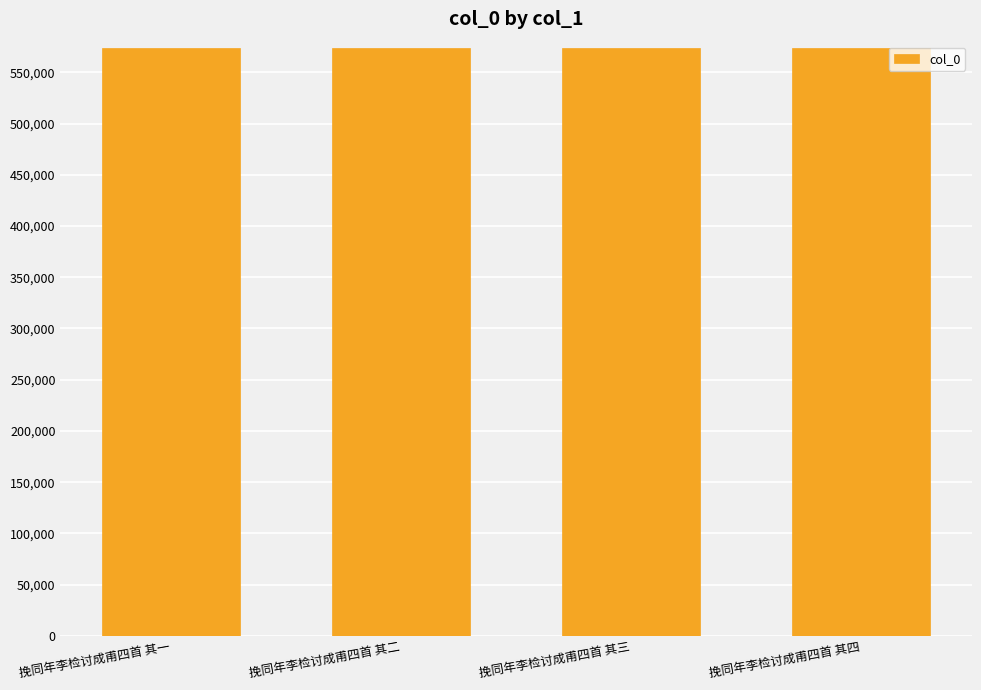

What position from the left is 挽同年李检讨成甫四首 其一?

1